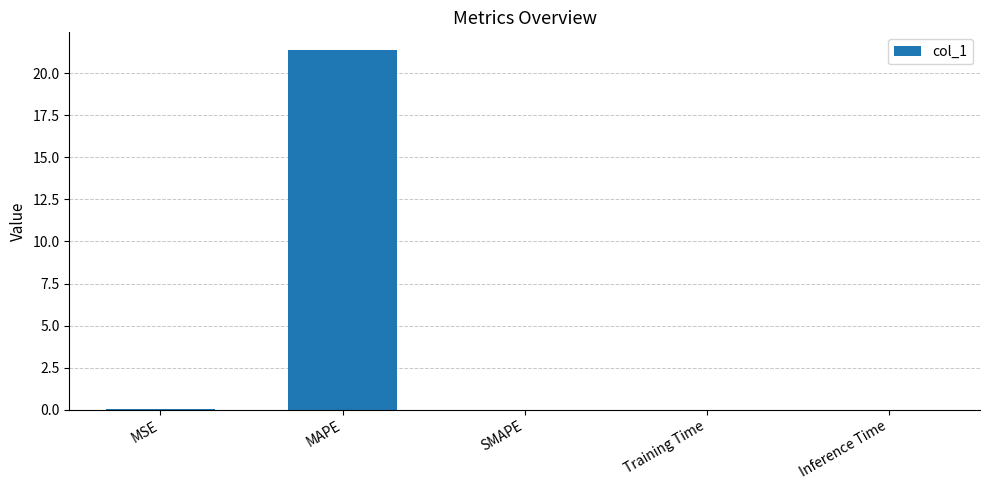

At which category does the chart reach its peak across all series?

MAPE